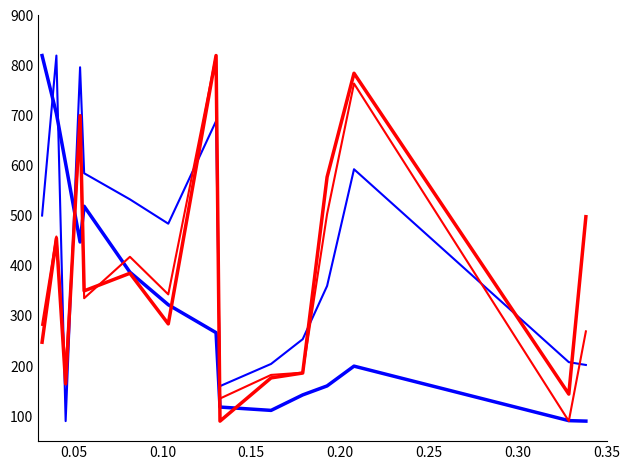

Does the chart display data point markers on the line(s)?

No